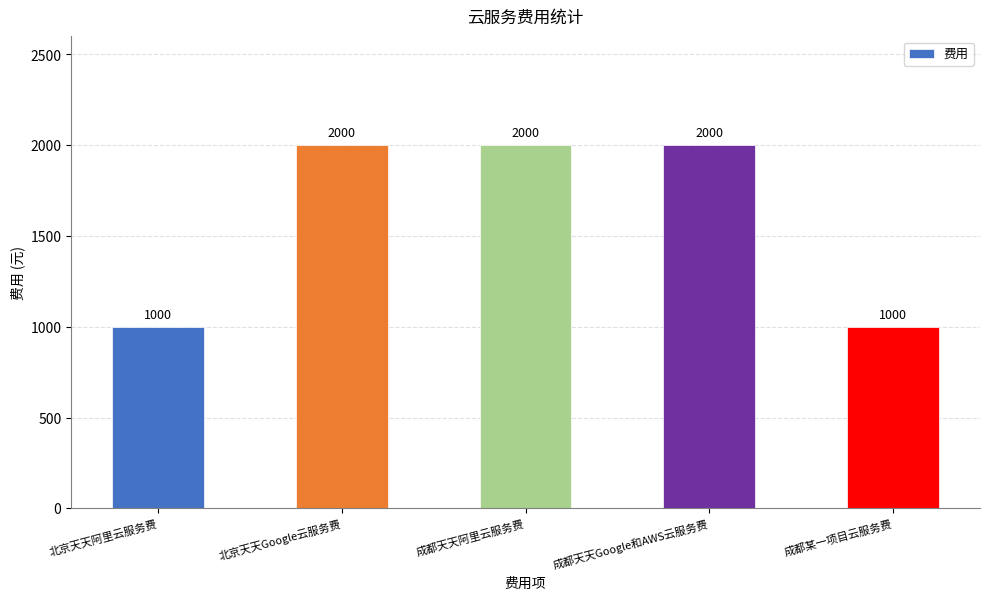

What is the change in value from 北京天天阿里云服务费 to 成都天天Google和AWS云服务费?

+1000